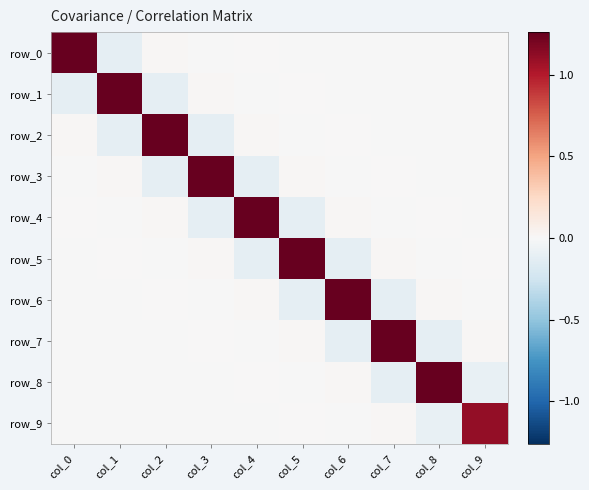

What is the average value of the row_3 series?

0.1